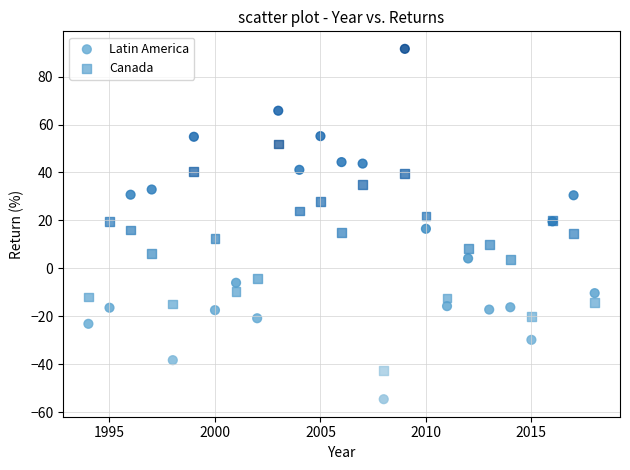

What are all the series names shown in the legend?

Latin America, Canada